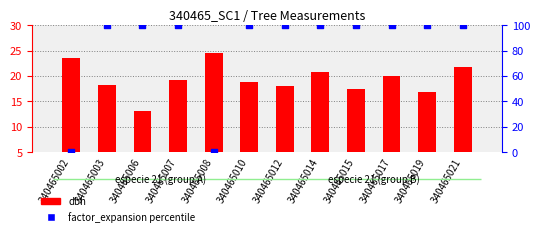

At which category is the sum across all series the highest?

340465021